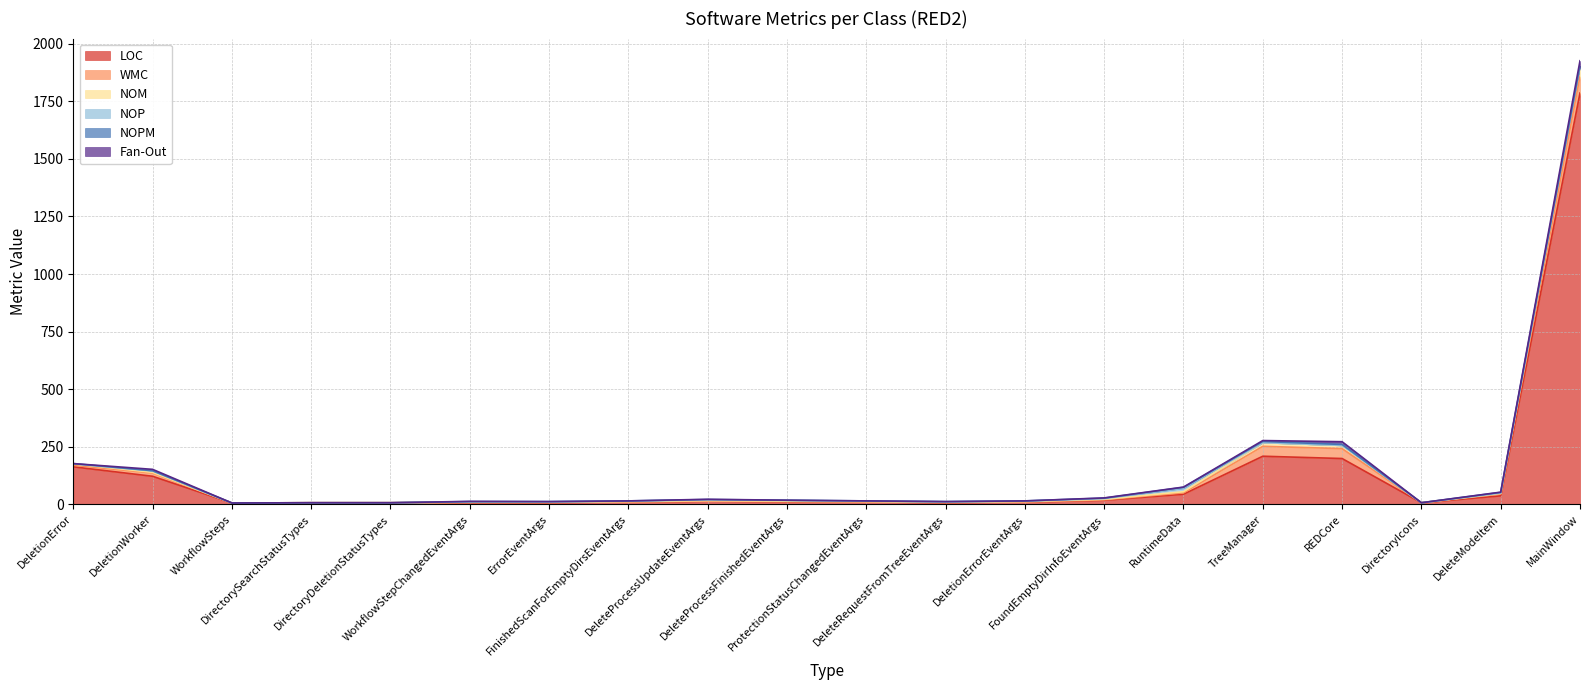

What position from the right is ErrorEventArgs?

14